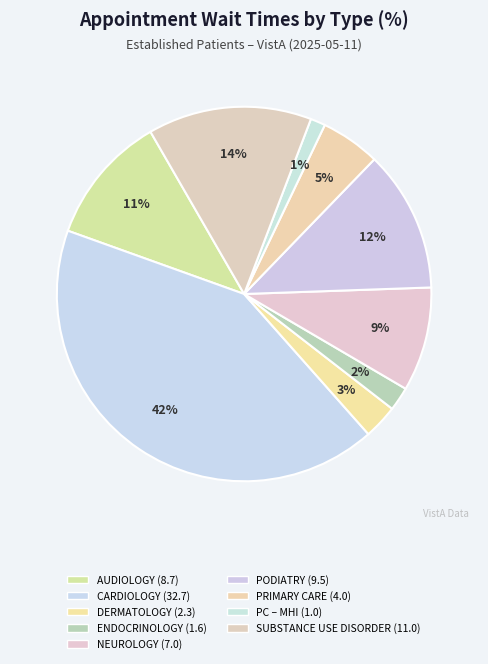

Count the number of slices in the pie.

9